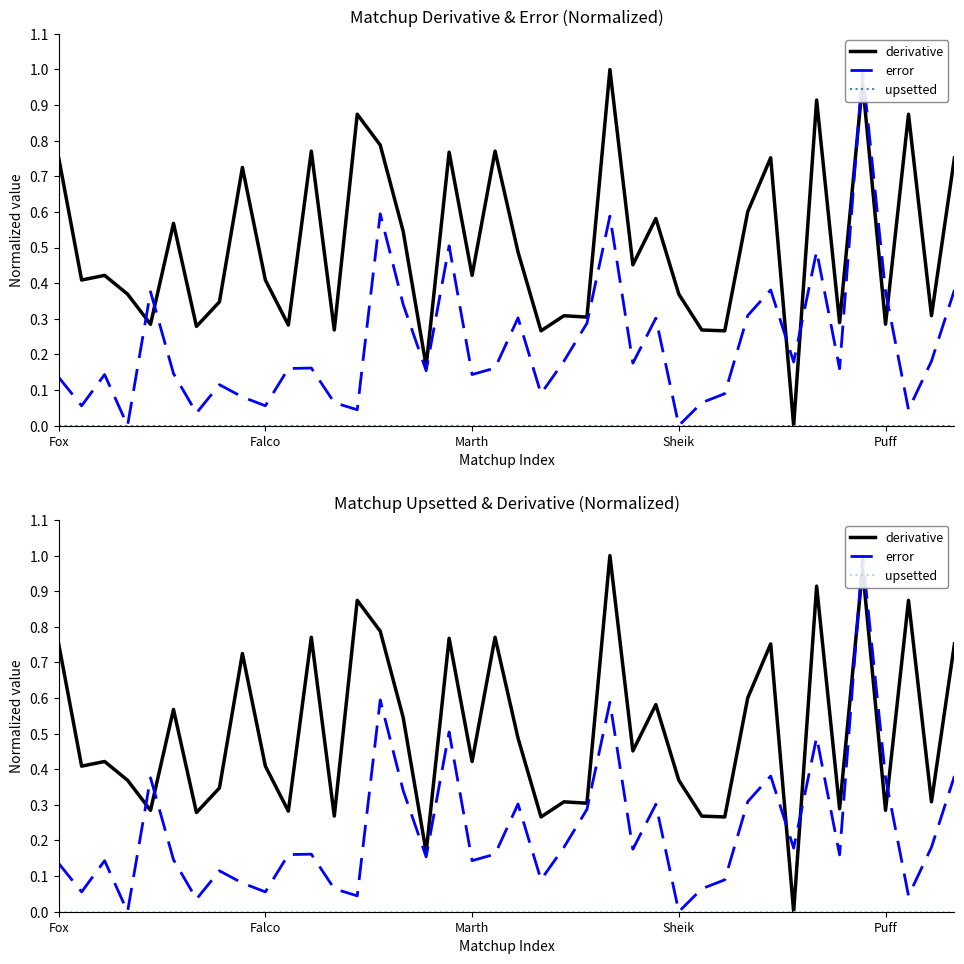

What is the sum of the derivative values at 33 and 7?

1.3